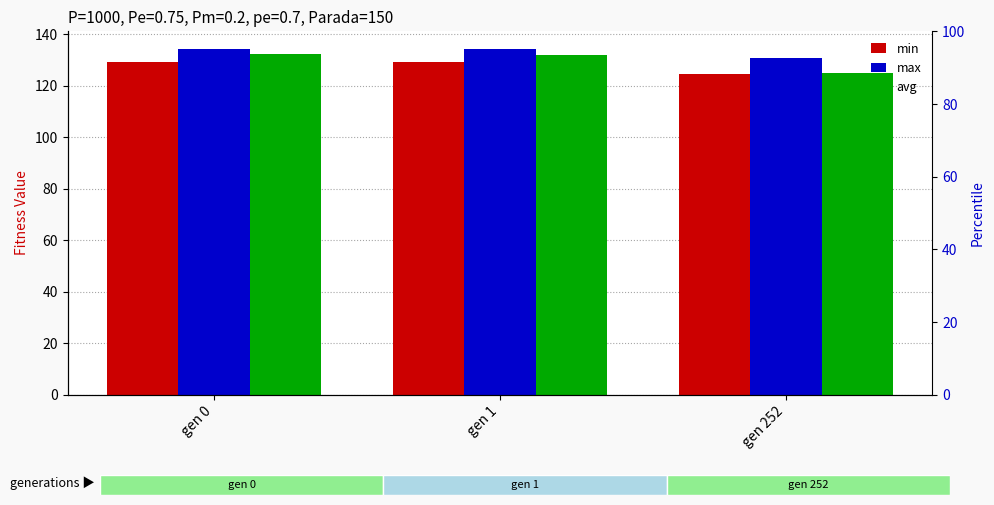

Which label corresponds to the largest value in the chart?

gen 0